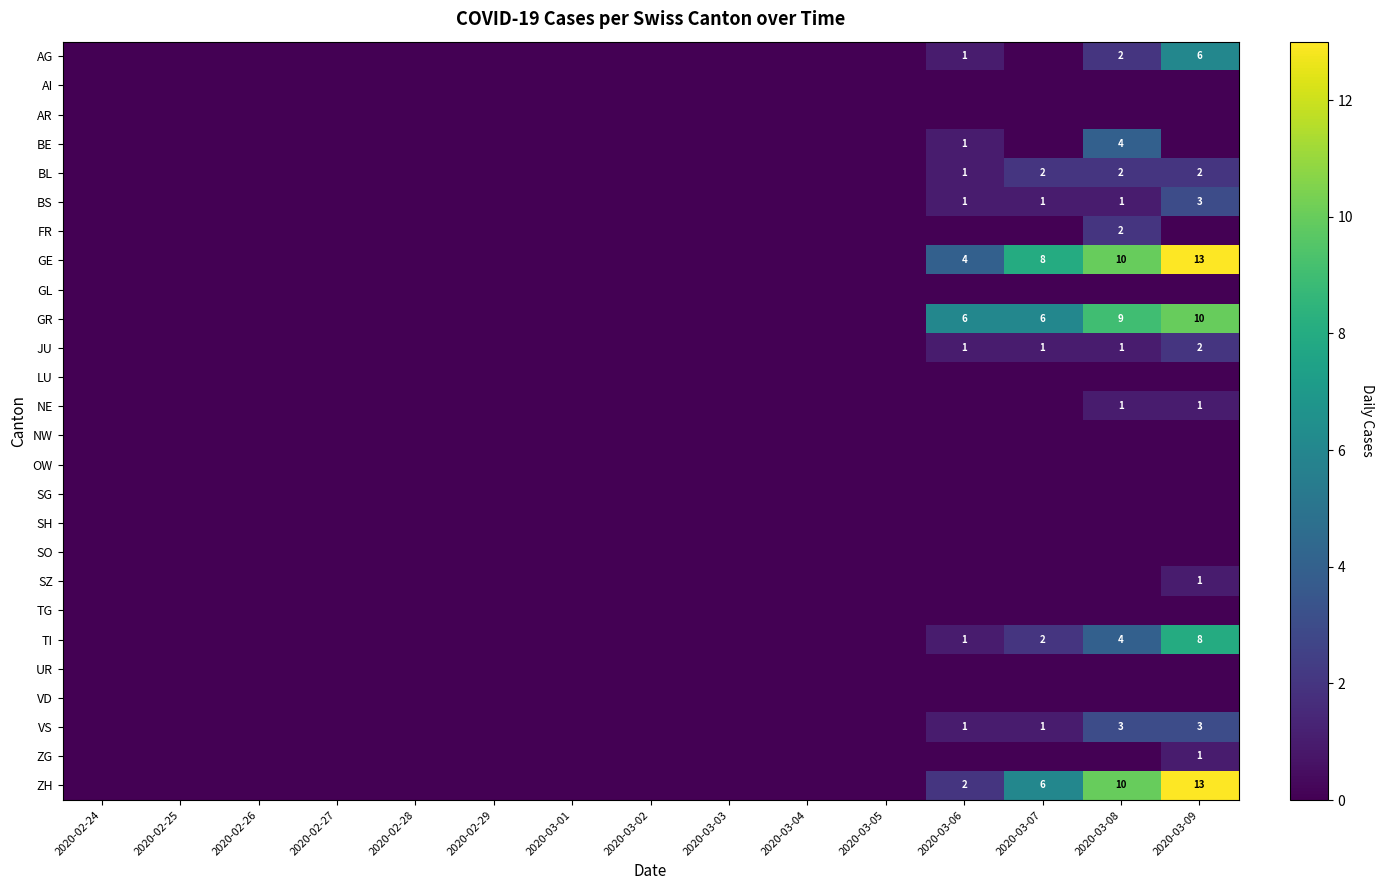

Which label corresponds to the smallest value in the chart?

2020-02-24